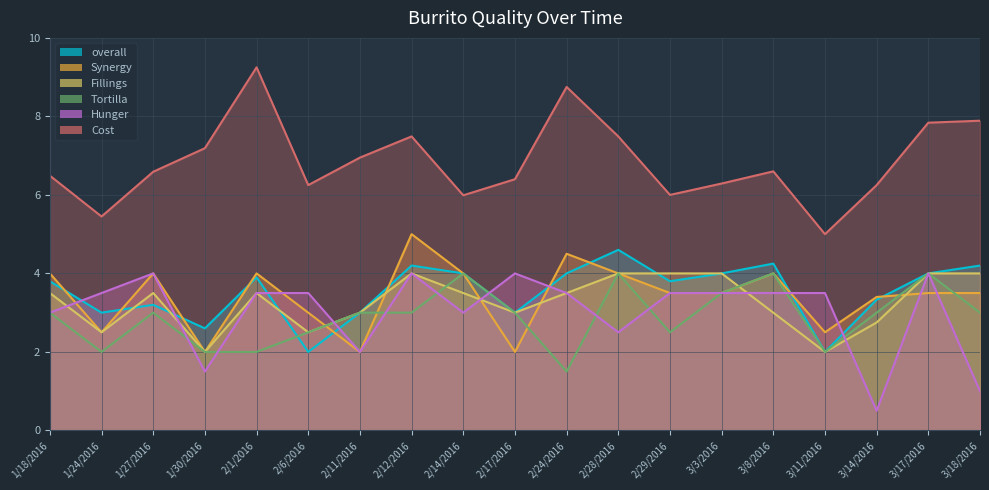

At which label does overall first exceed 3?

1/18/2016